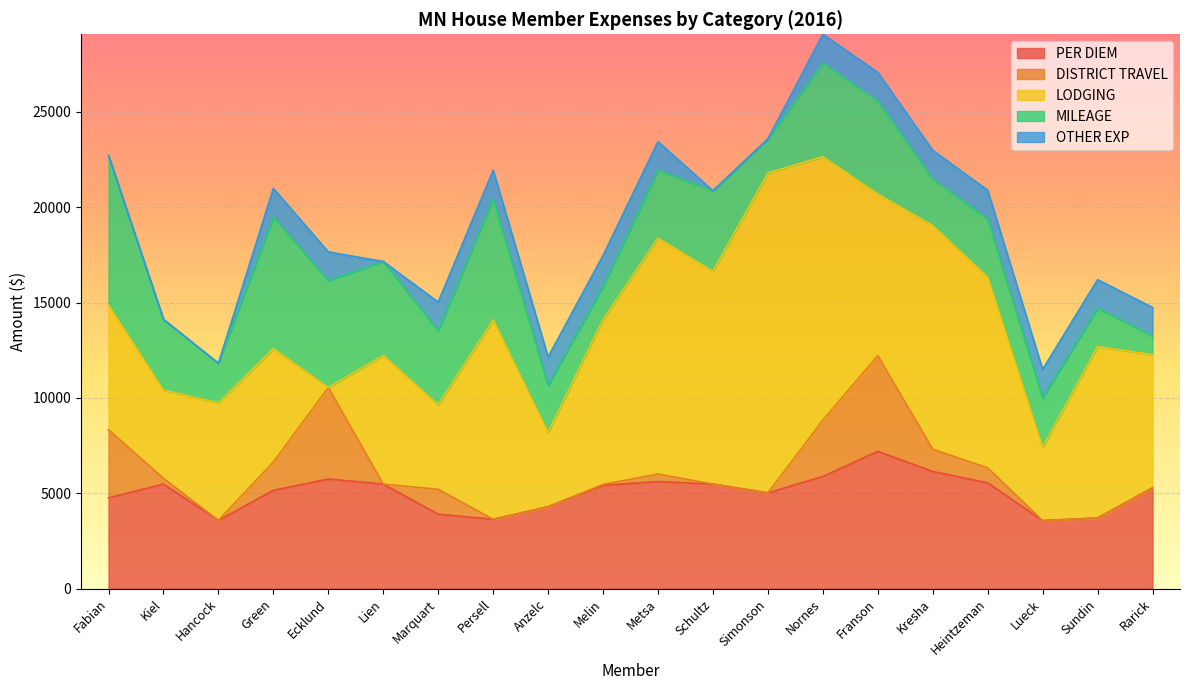

Where does the PER DIEM series first go above 5412?

Kiel